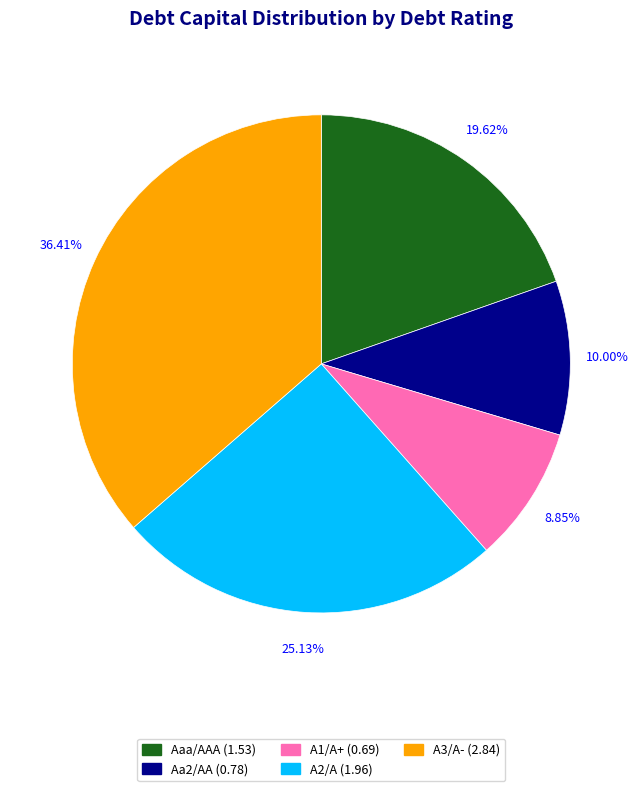

Does Aaa/AAA account for over 50% of the chart?

No